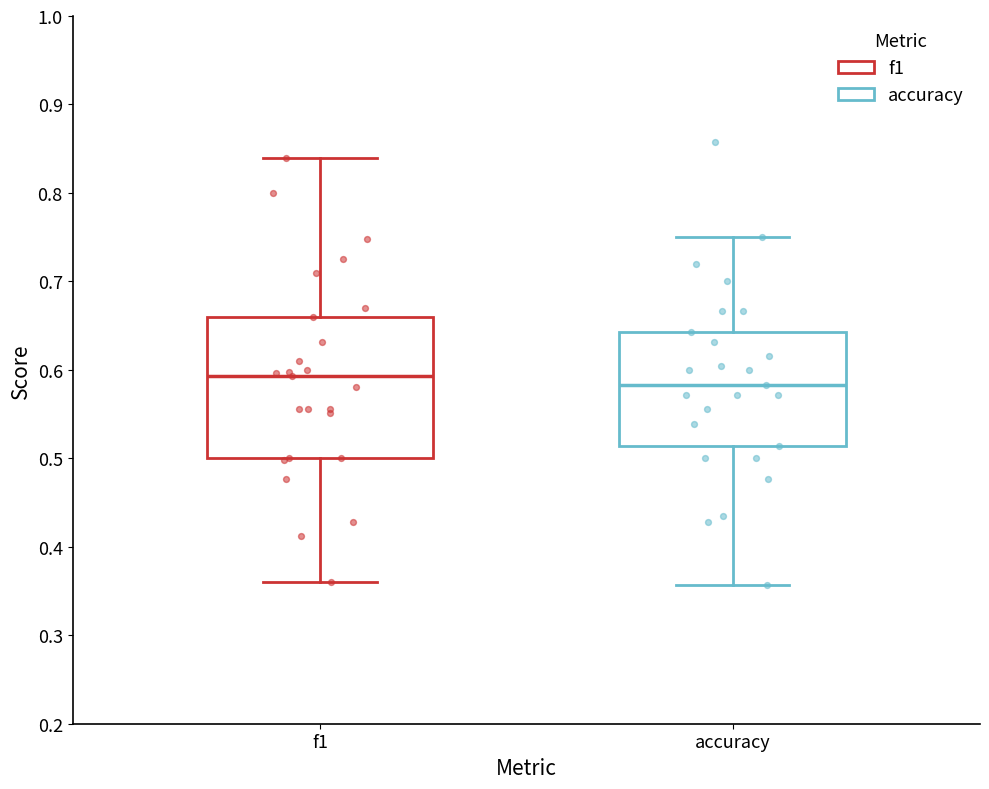

Reading left to right, transcribe this box plot: for each box, give where its median line is, the range the box spans, and where its two whiskers end, as read against the y-axis. The values are not printed on the chart, so give them approximately, as read against the axis.

f1: median 0.59, box 0.50 to 0.66, whiskers 0.36 to 0.84
accuracy: median 0.58, box 0.51 to 0.64, whiskers 0.36 to 0.75